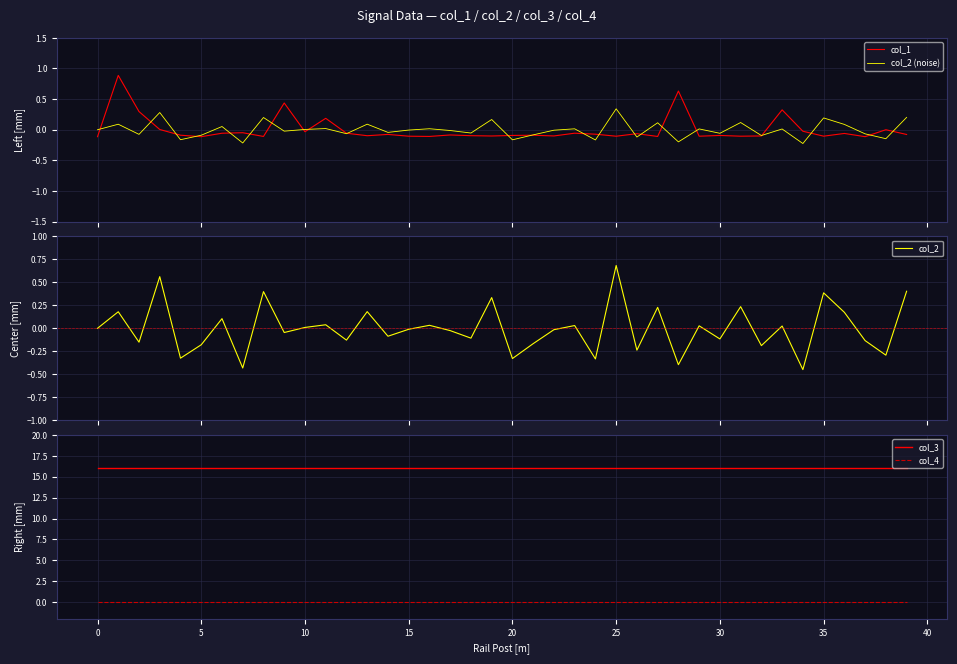

The value of col_3 at 5 is 28. True or false?

False